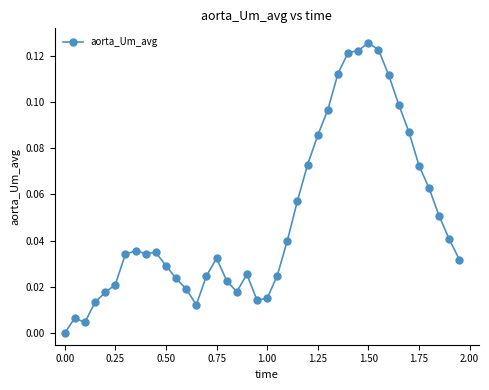

What is the sum of all values?

2.0